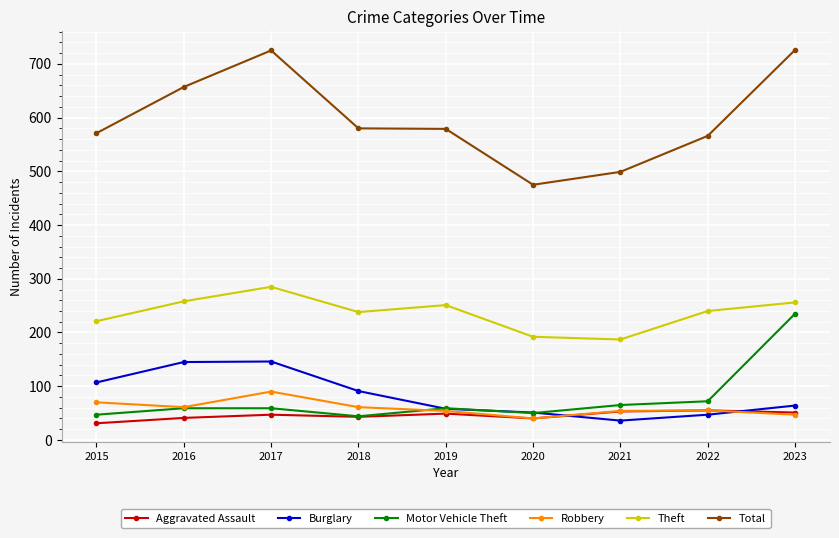

What is the total value across all series at 2015?

1047